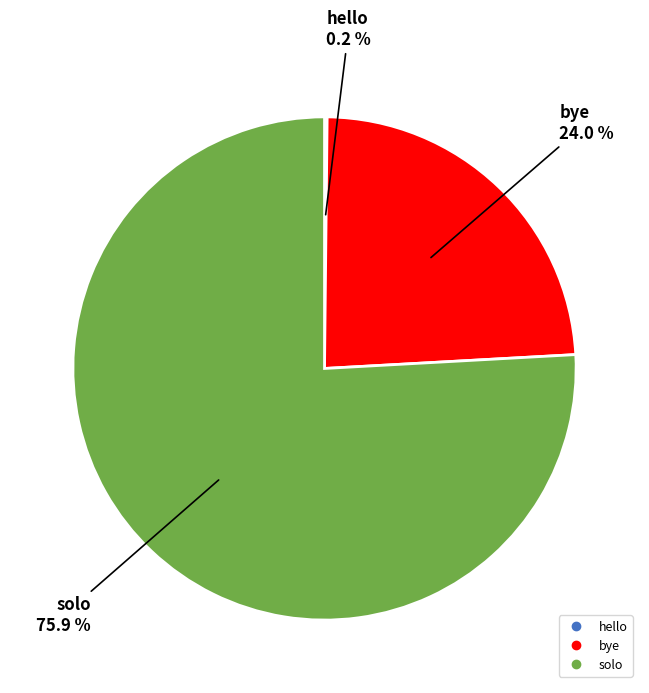

Combined, do bye and solo account for over 50%?

Yes